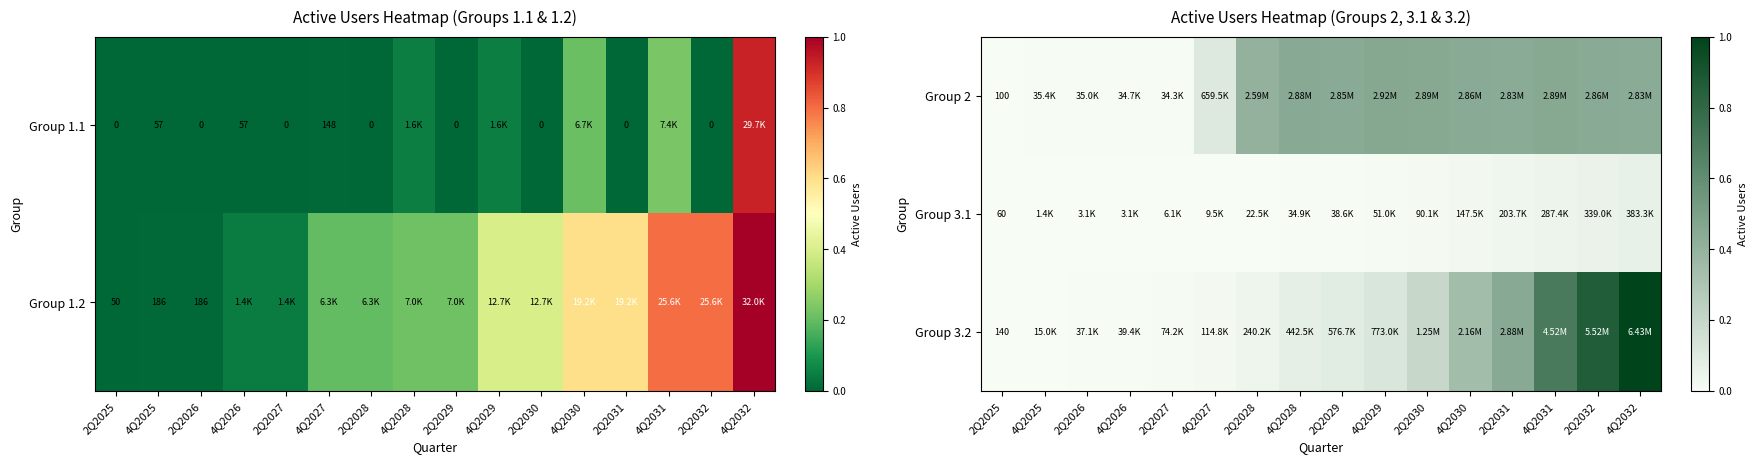

Rank the categories by Group 3.2 value from lowest to highest.

2Q2025, 4Q2025, 2Q2026, 4Q2026, 2Q2027, 4Q2027, 2Q2028, 4Q2028, 2Q2029, 4Q2029, 2Q2030, 4Q2030, 2Q2031, 4Q2031, 2Q2032, 4Q2032